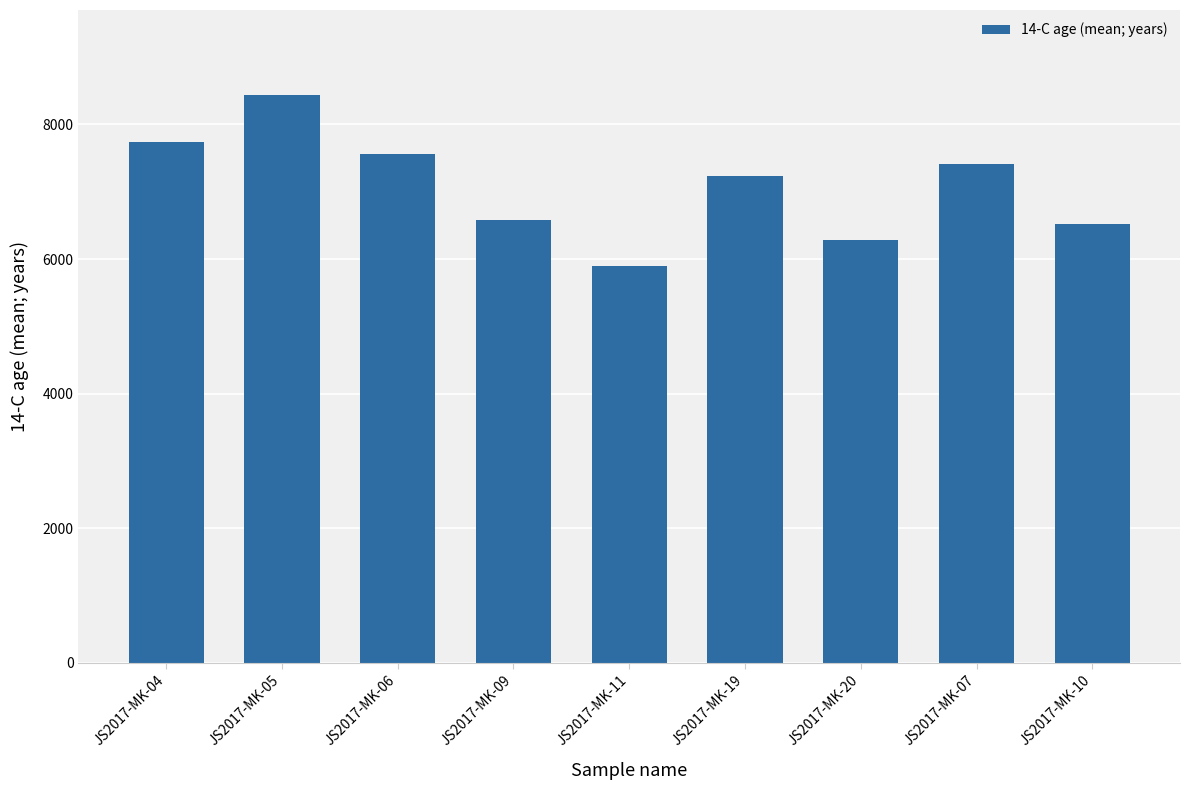

Approximately how many times larger is the value at JS2017-MK-19 compared to JS2017-MK-06?

1.0